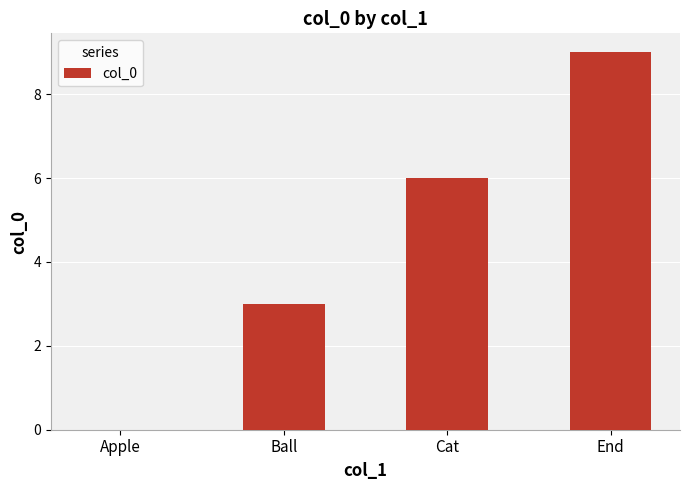

What is the sum of all values?

18